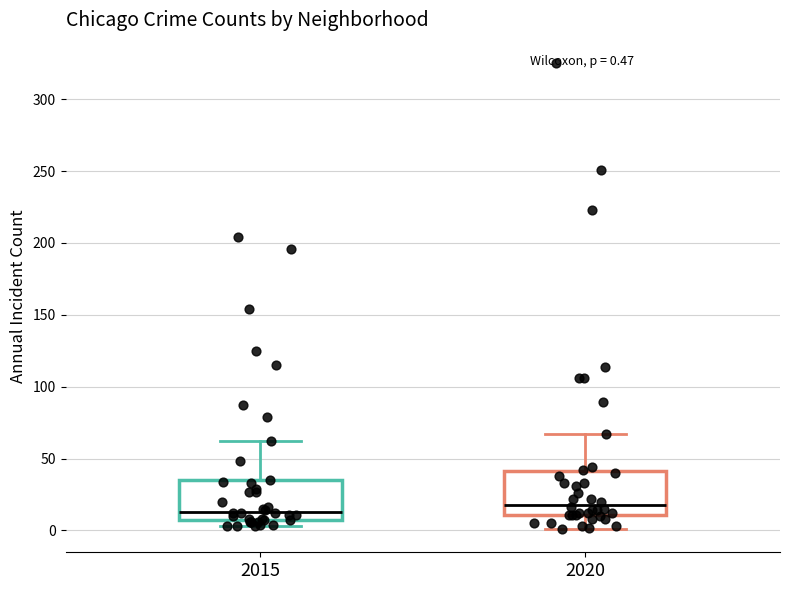

Which box has the highest median line?

2020